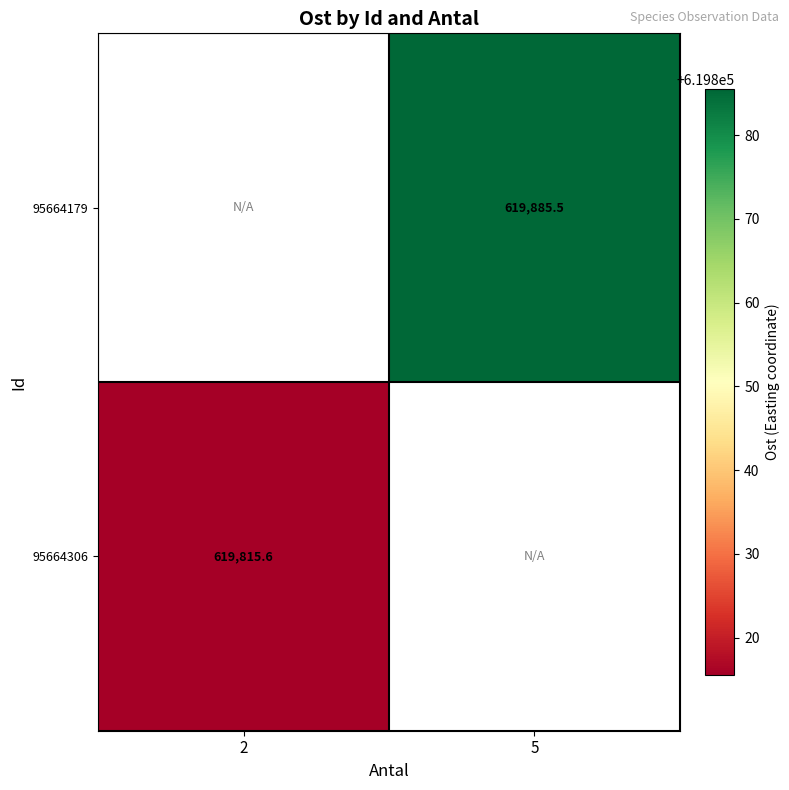

Is the value of 95664306 at 2 greater than the value of 95664179 at 5?

No